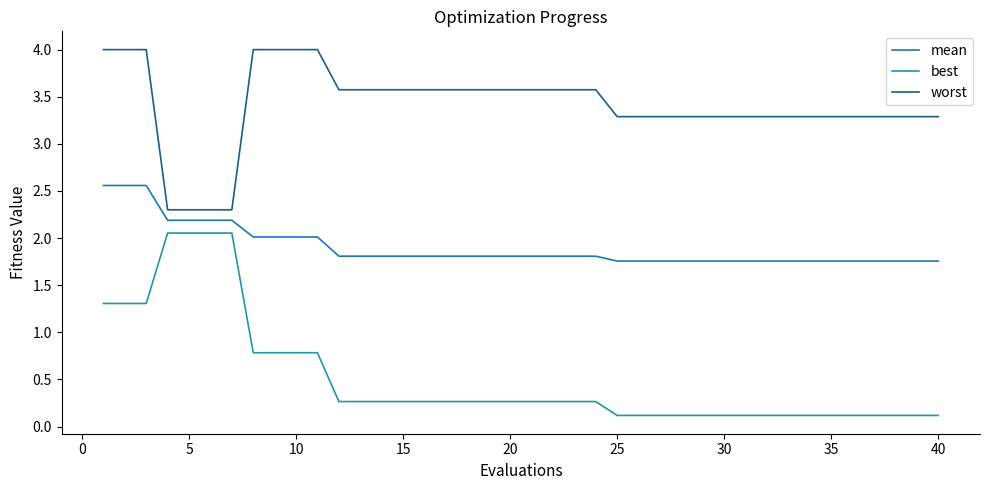

Rank the series by their average value, from highest to lowest.

worst, mean, best